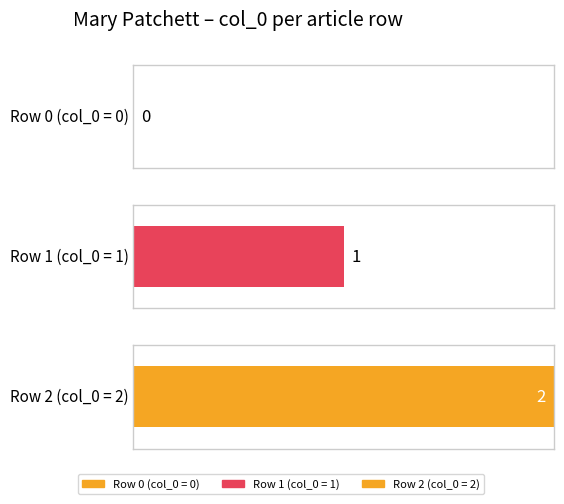

At which category does the chart reach its minimum across all series?

Row 0